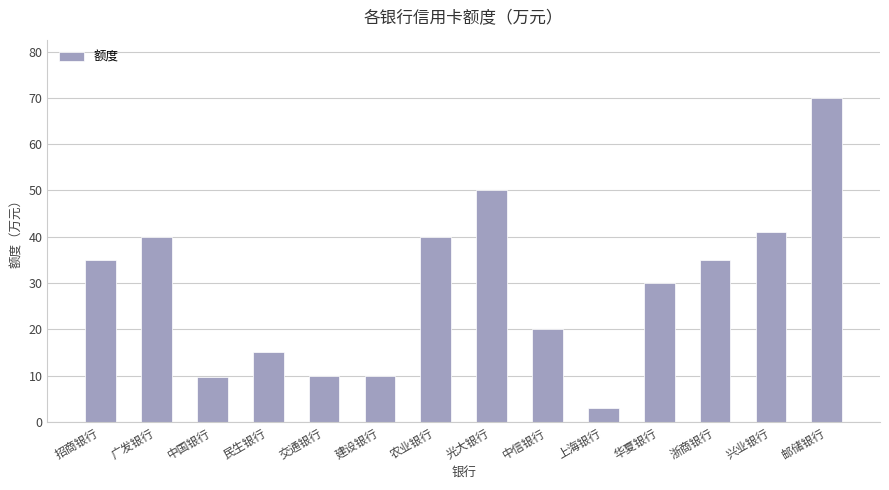

How many series are shown in this chart?

1